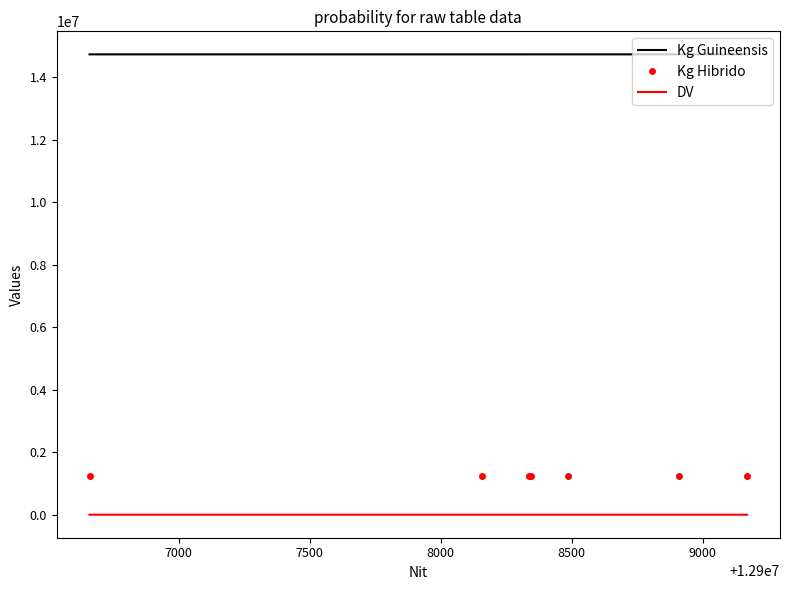

What is the difference between the maximum and second lowest values in the DV series?

4